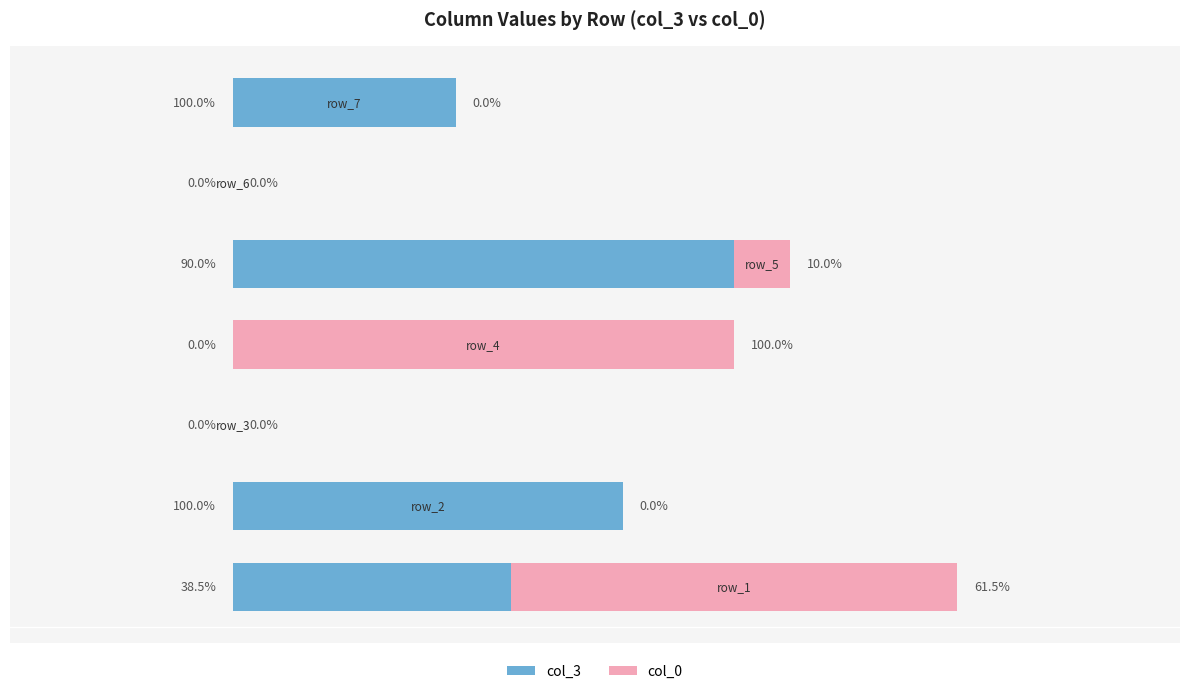

What are all the series names shown in the legend?

col_3, col_0